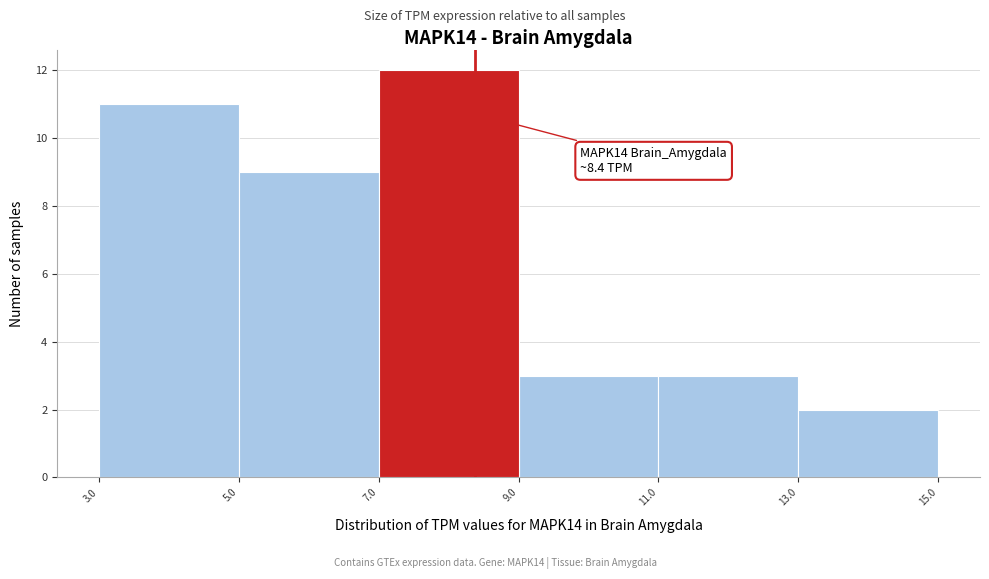

Which range on the x-axis has the tallest bar?

7.0 to 9.0